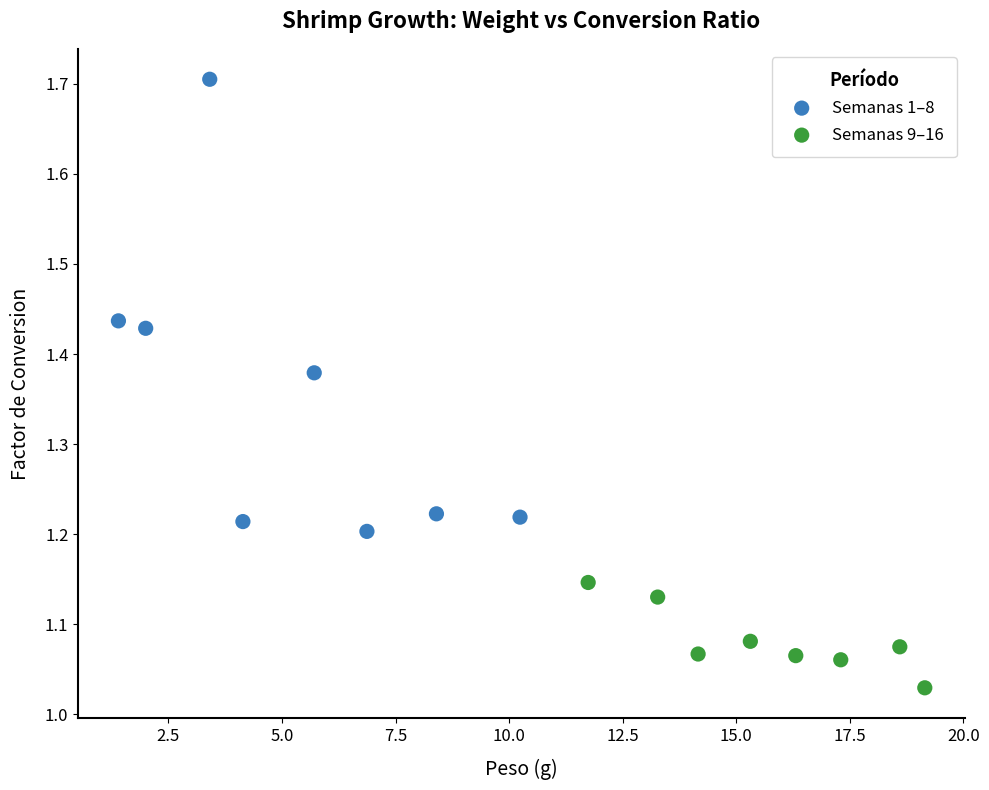

Which series has the widest spread of Y values?

Semanas 1–8